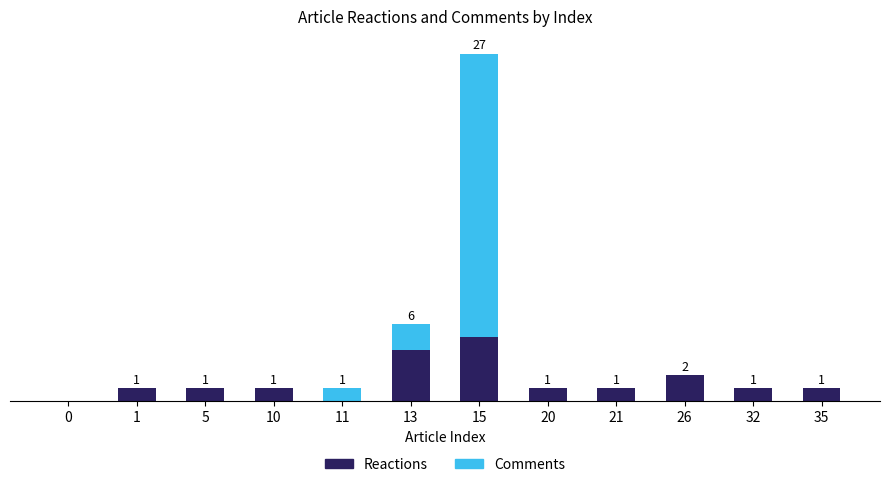

List the series in order of their overall mean, highest first.

Comments, Reactions